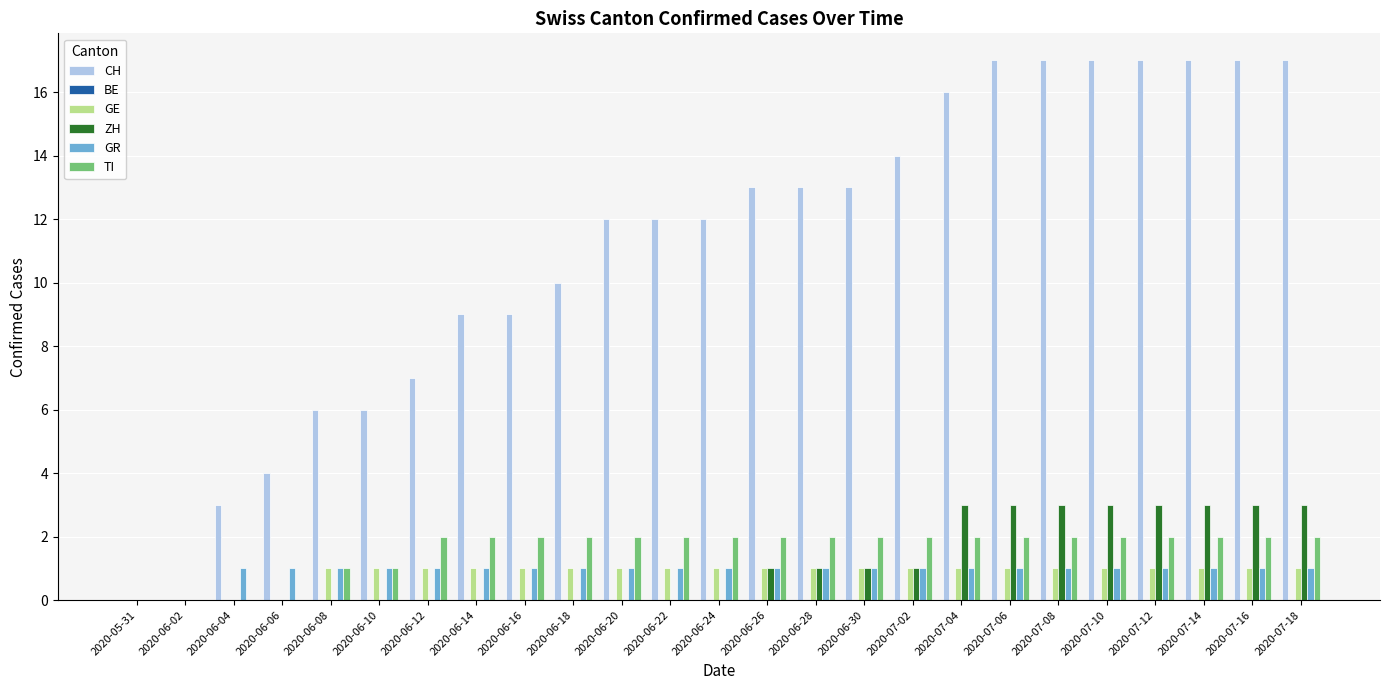

Is it true that GE equals 0 at 2020-05-31?

True